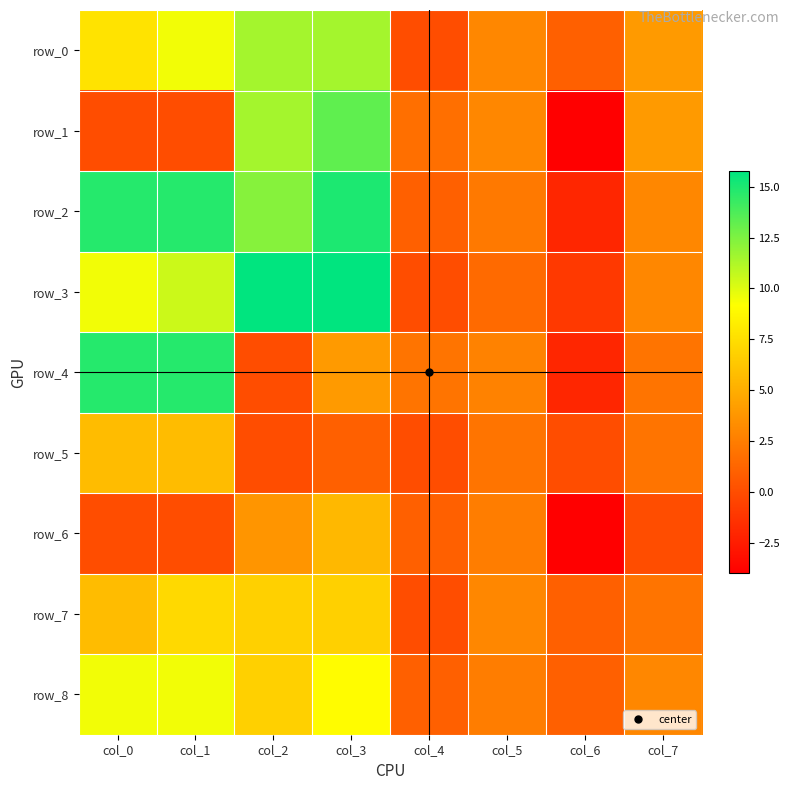

What is the minimum value for row_6?

-4.0